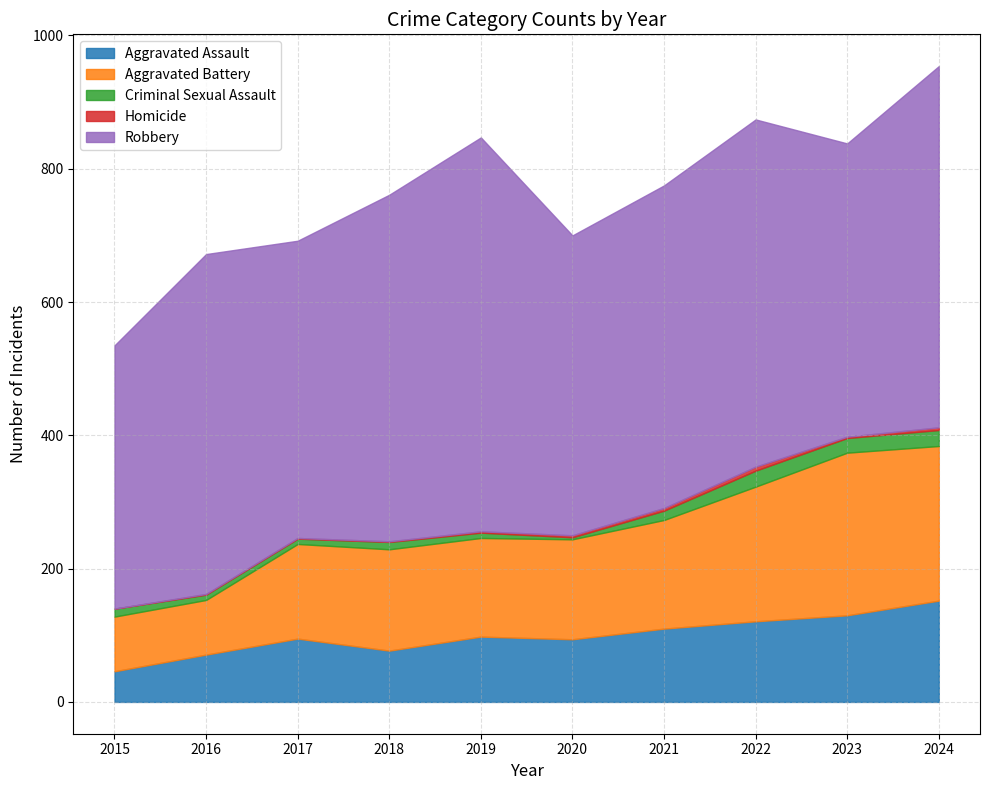

In Homicide, how many points are lower than both neighbors (excluding endpoints)?

1